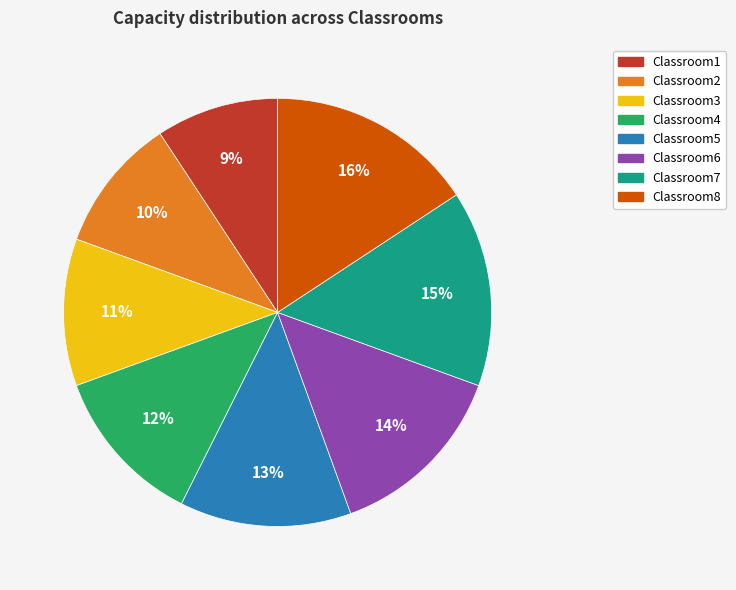

Is it true that Classroom6 is 14% of the pie?

True